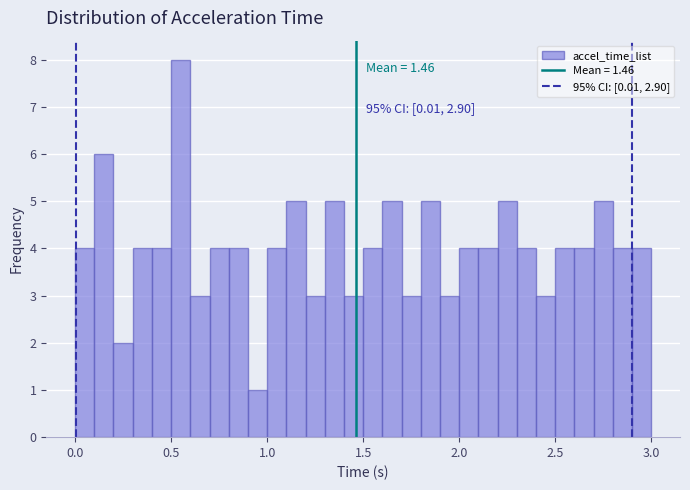

Read against the x-axis, roughly where is the centre of the tallest bar?

0.55